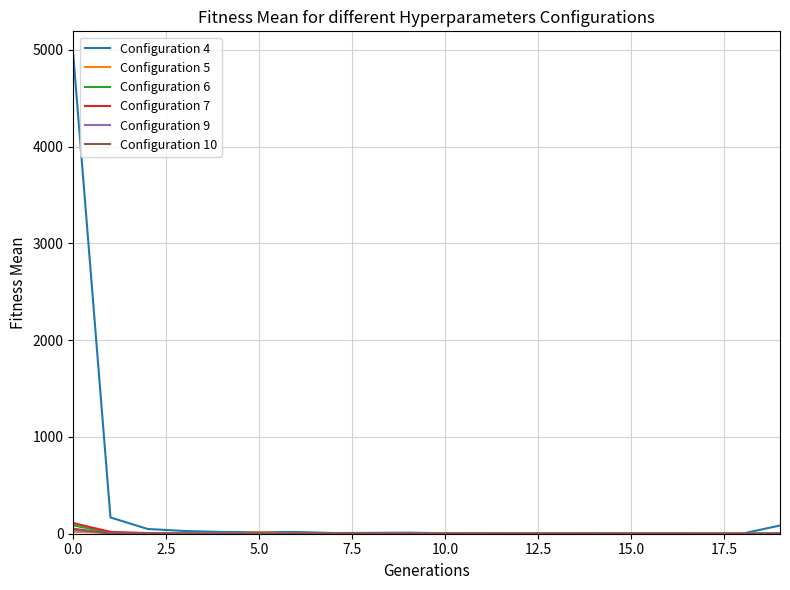

Which series has the largest total across all categories?

Configuration 4